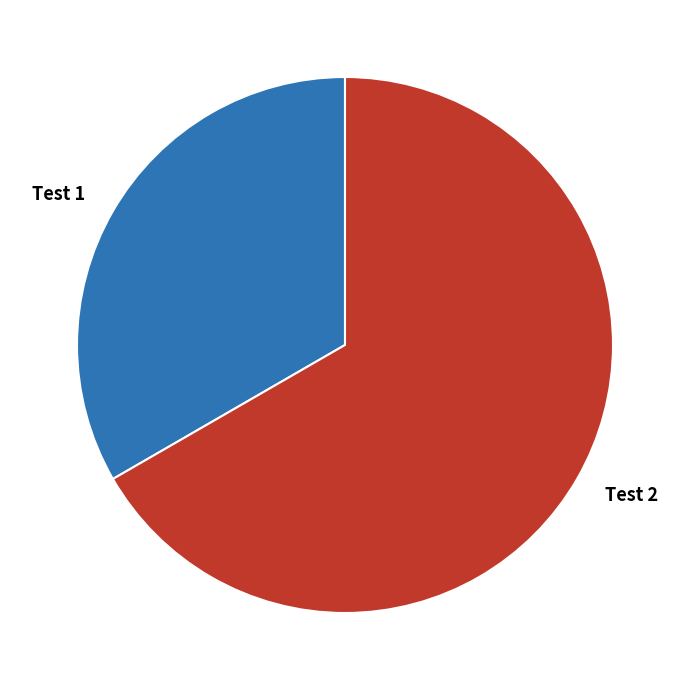

Which category accounts for the majority?

Test 2